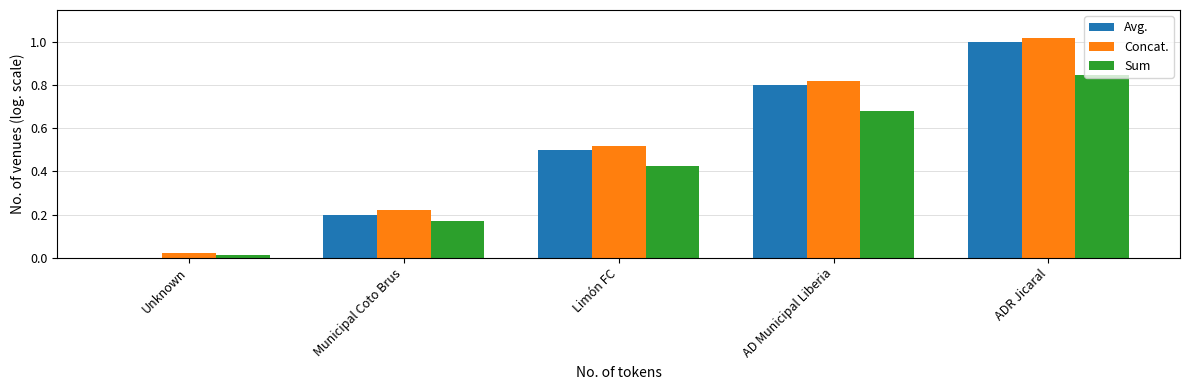

Are the bars horizontal?

No